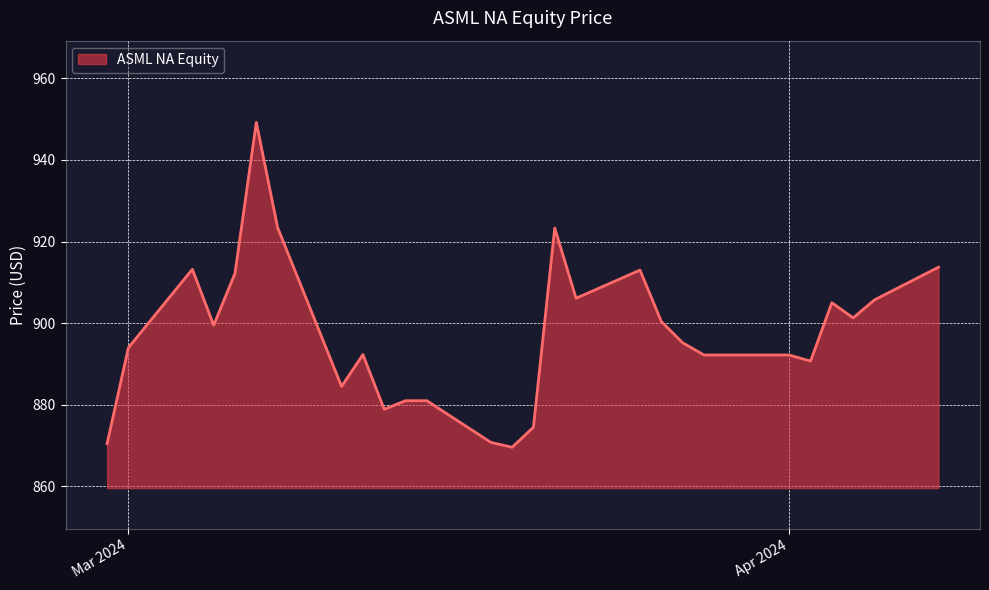

What is the minimum value shown in the chart?

869.6